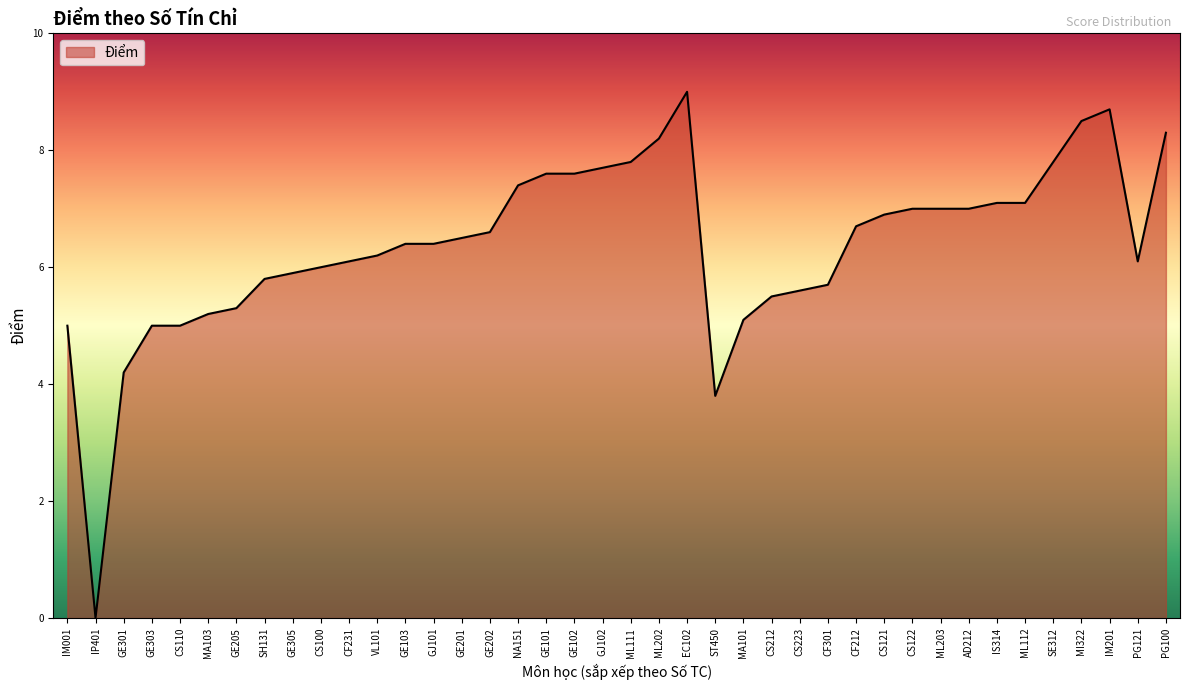

True or false: the data shows 7.8 at SE312.

True